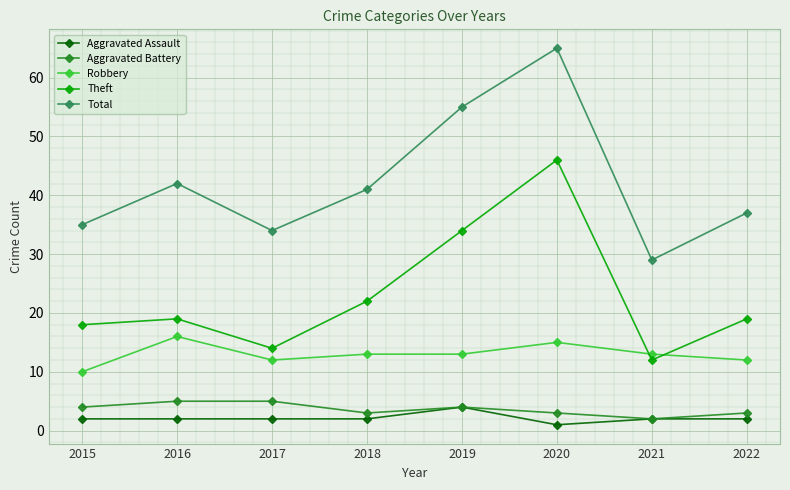

What is the total value across all series at 2018?

81